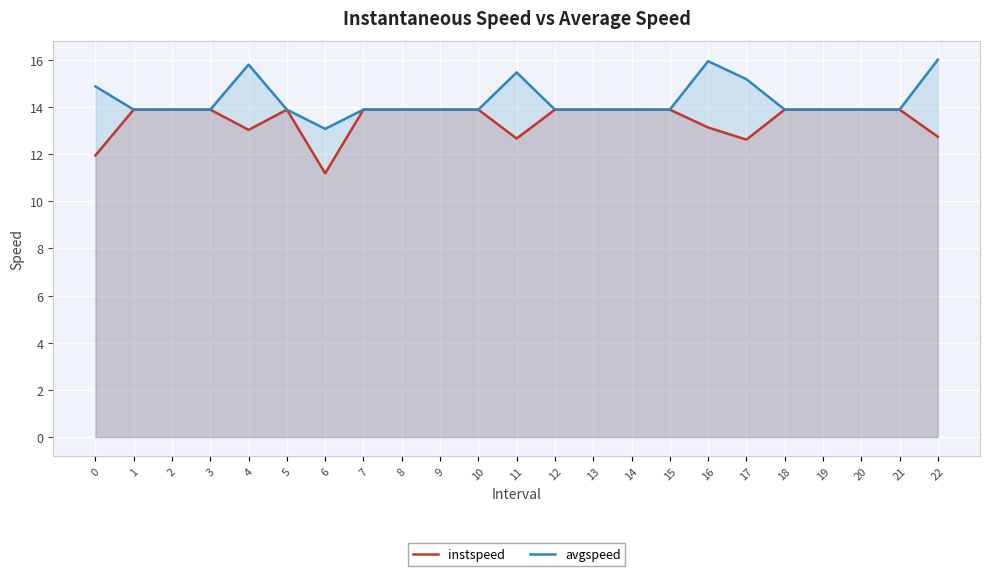

Reading right to left, what are all the values shown in this chart?

instspeed: 12.7	13.9	13.9	13.9	13.9	12.6	13.1	13.9	13.9	13.9	13.9	12.7	13.9	13.9	13.9	13.9	11.2	13.9	13.0	13.9	13.9	13.9	11.9
avgspeed: 16.0	13.9	13.9	13.9	13.9	15.2	15.9	13.9	13.9	13.9	13.9	15.5	13.9	13.9	13.9	13.9	13.1	13.9	15.8	13.9	13.9	13.9	14.9